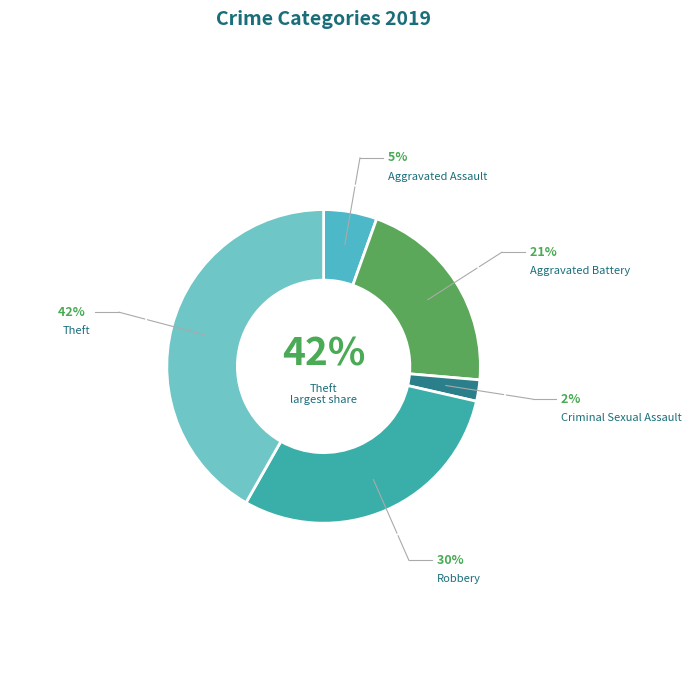

True or false: Robbery accounts for 18% of the total.

False